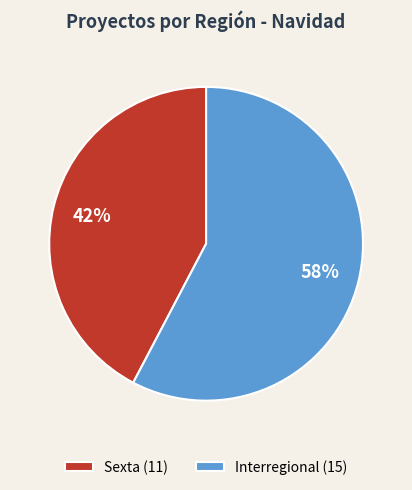

Do Interregional and Sexta together represent more than half of the pie?

Yes